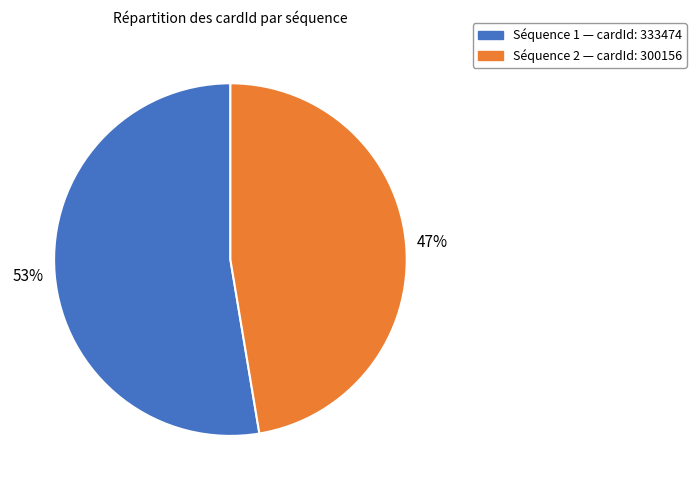

To the nearest percent, what is the average slice percentage?

50%